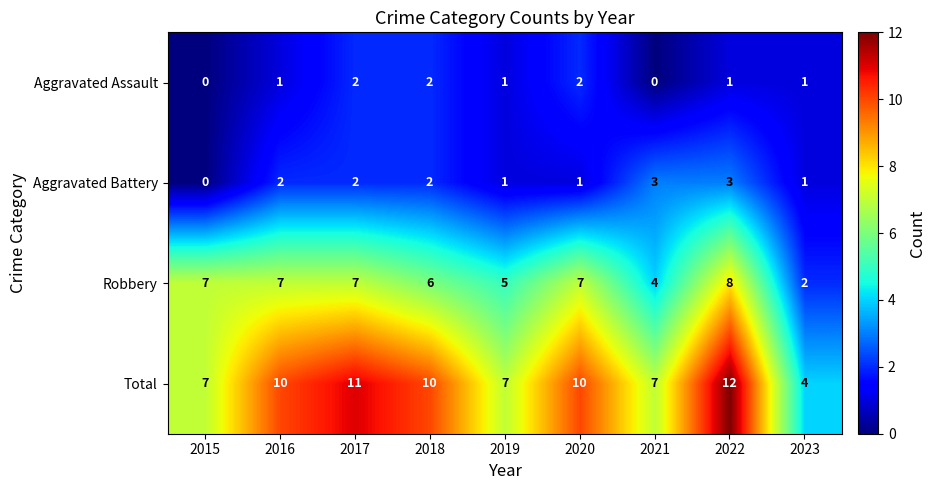

What is the approximate value of Robbery at 2021?

4